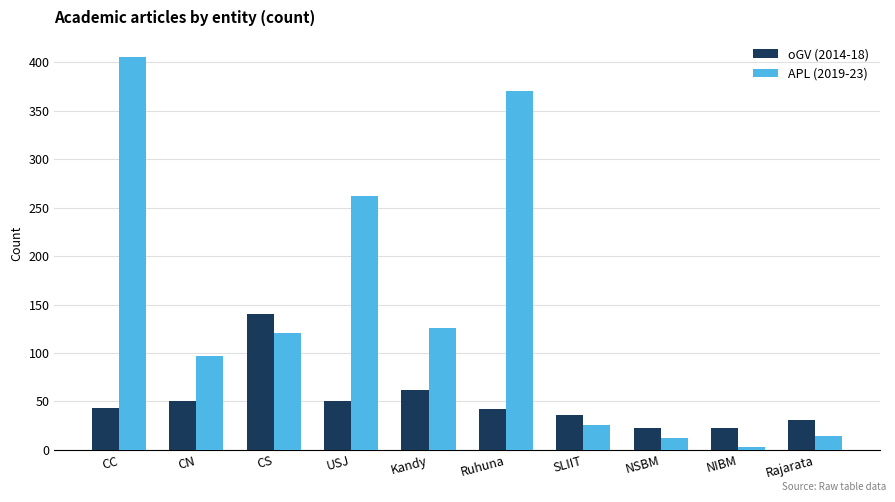

The oGV (2014-18) series shows 241 at CS. True or false?

False